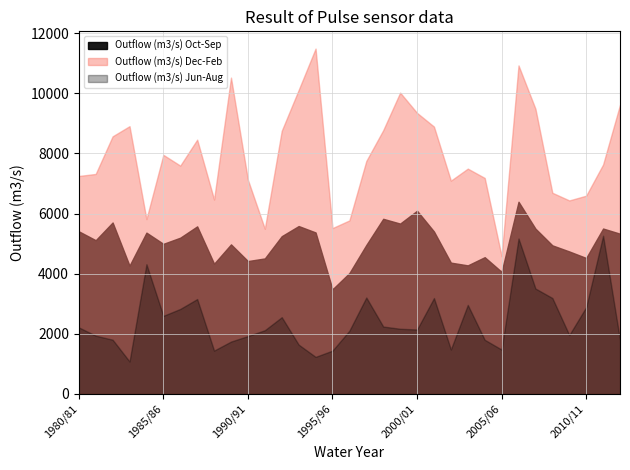

True or false: Outflow (m3/s) Jun-Aug and Outflow (m3/s) Dec-Feb intersect in this chart.

False